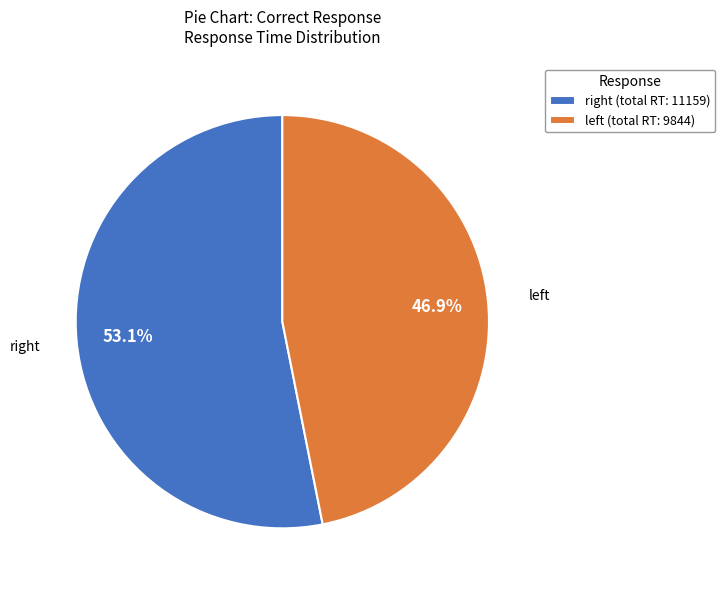

What is the largest slice in the pie chart?

right